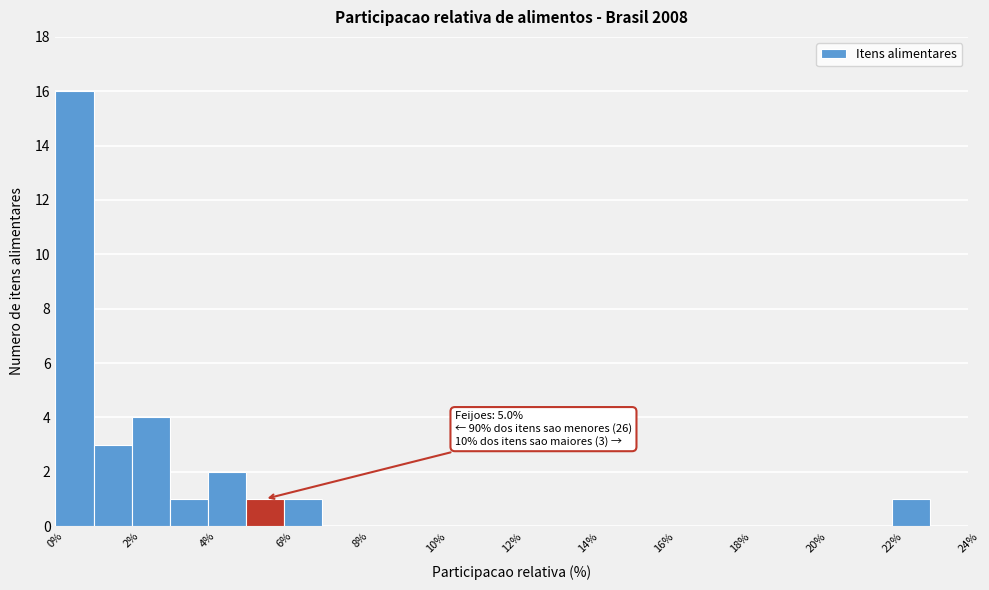

Which range on the x-axis has the tallest bar?

0 to 1